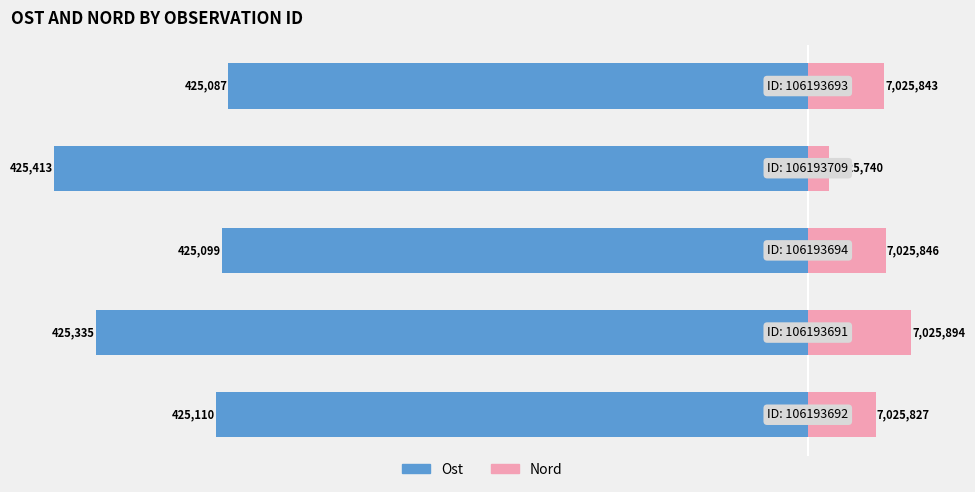

The Ost series shows -590.0 at 4. True or false?

False